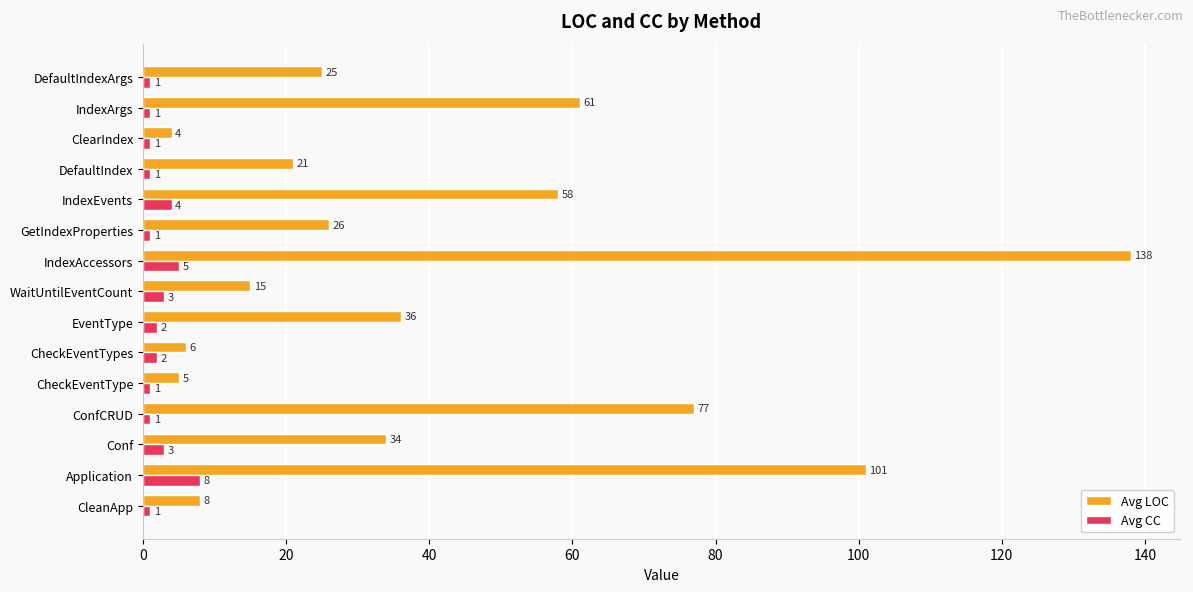

How many values in the Avg CC series exceed 1?

7